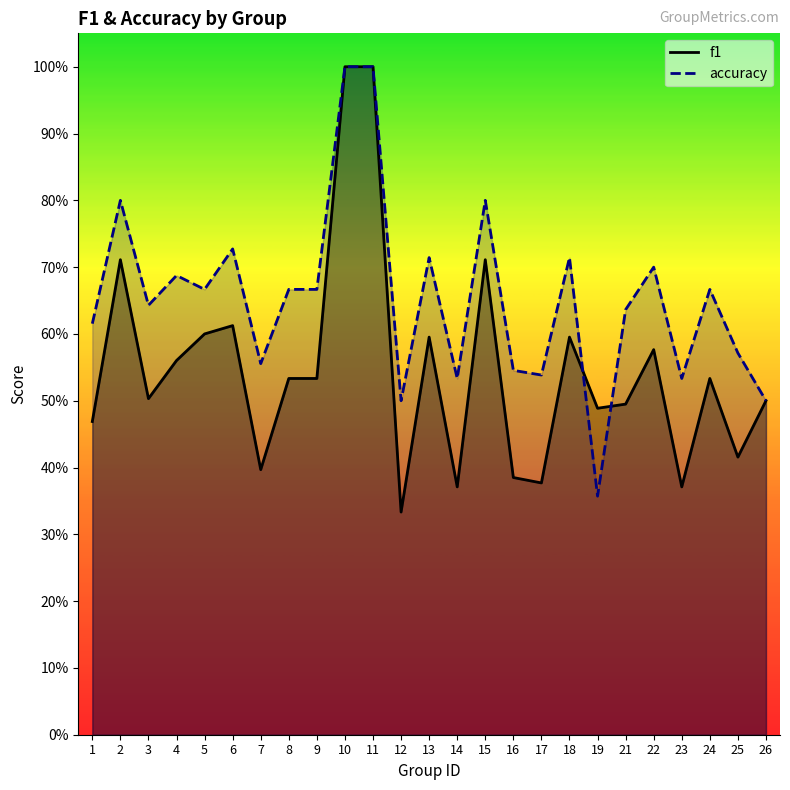

Which series has the largest total across all categories?

accuracy